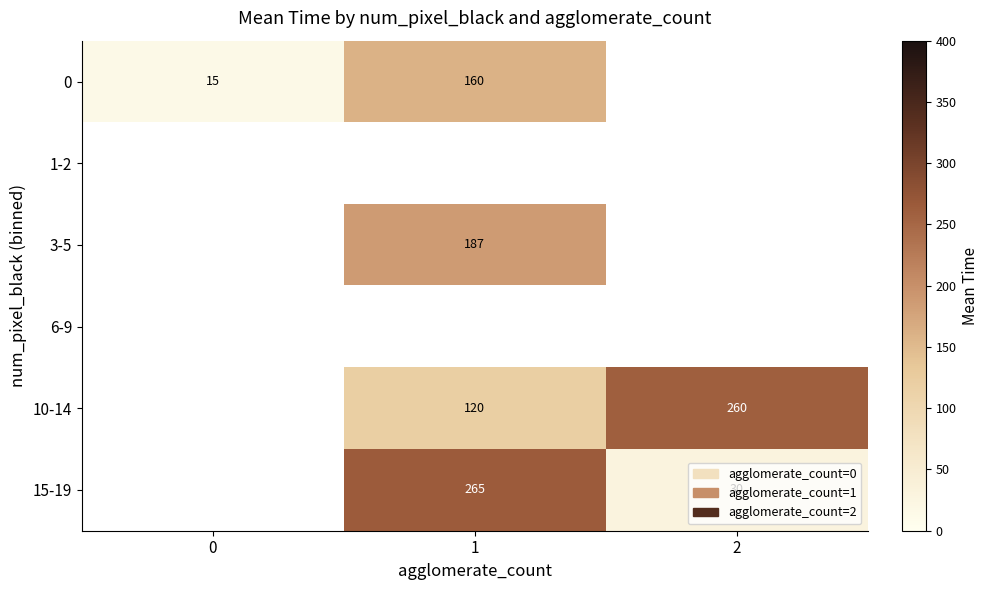

What is the difference between the 0 values at 1 and 0?

145